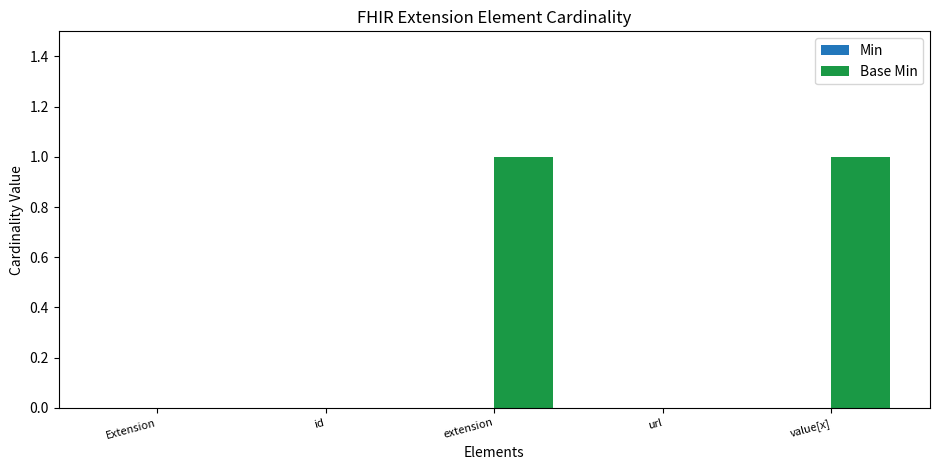

Is it true that the value at Extension is 0?

True